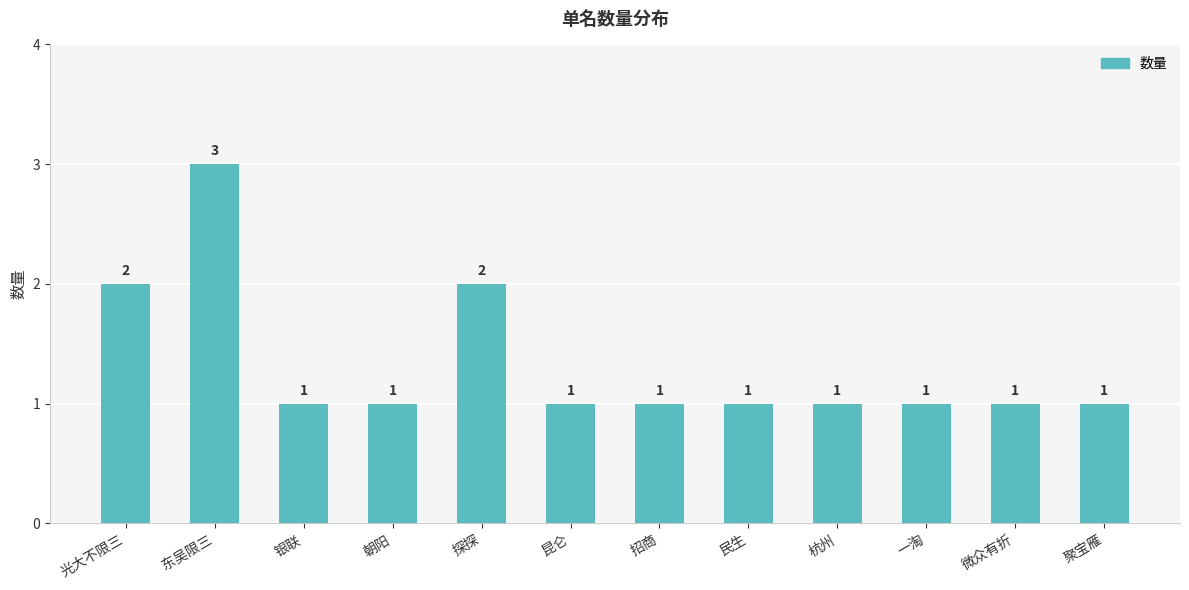

What is the approximate value at 探探?

2